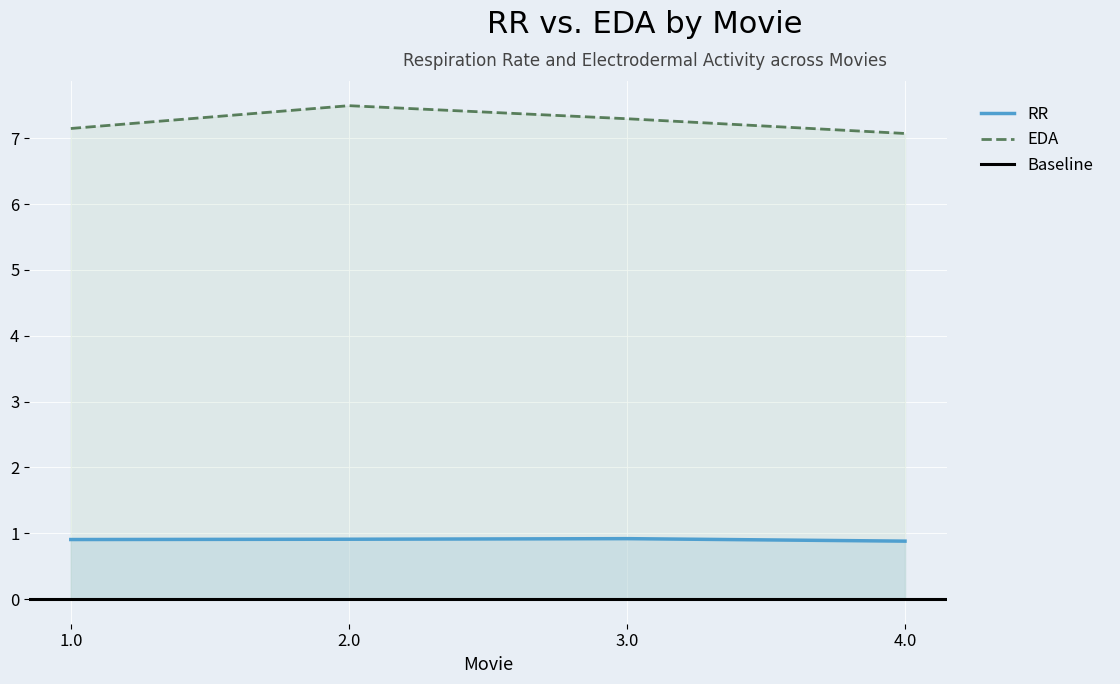

List the labels in order of EDA value, largest first.

2.0, 3.0, 1.0, 4.0